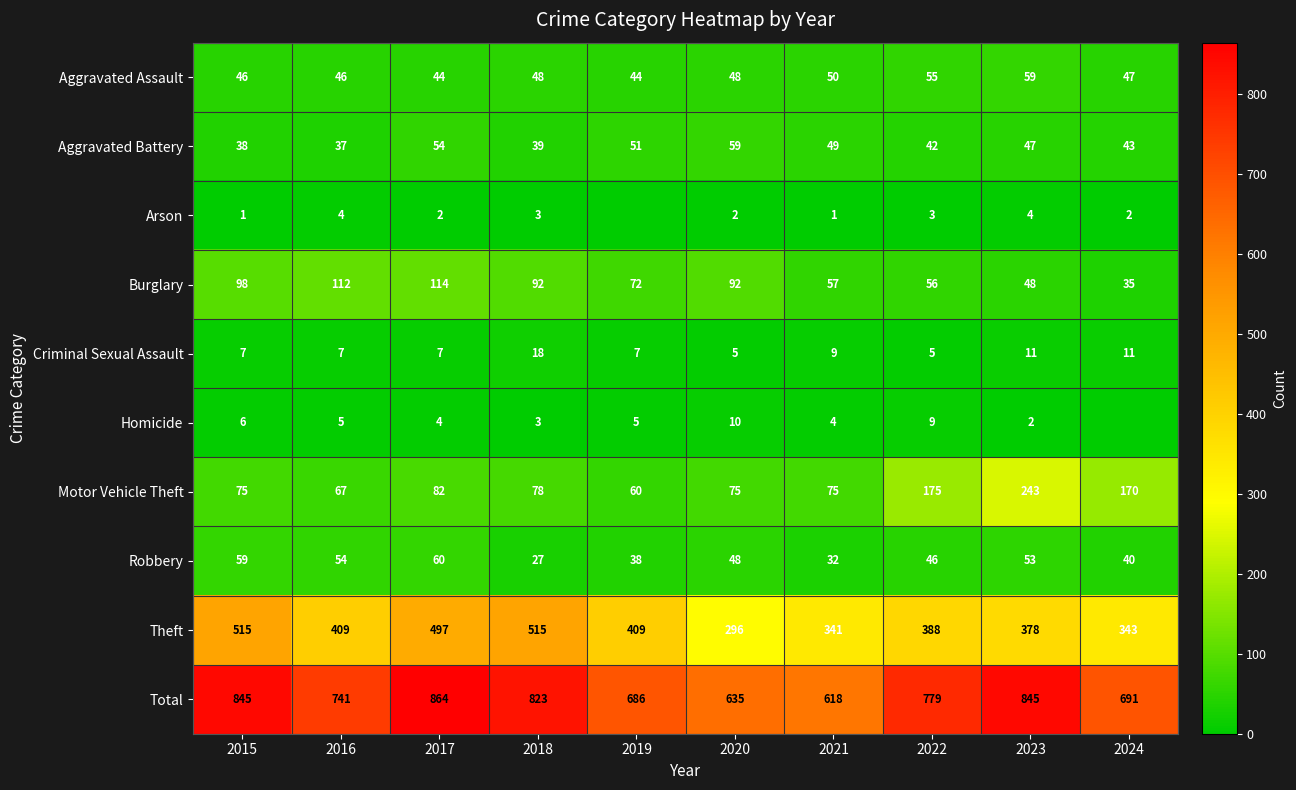

What is the maximum value for Theft?

515